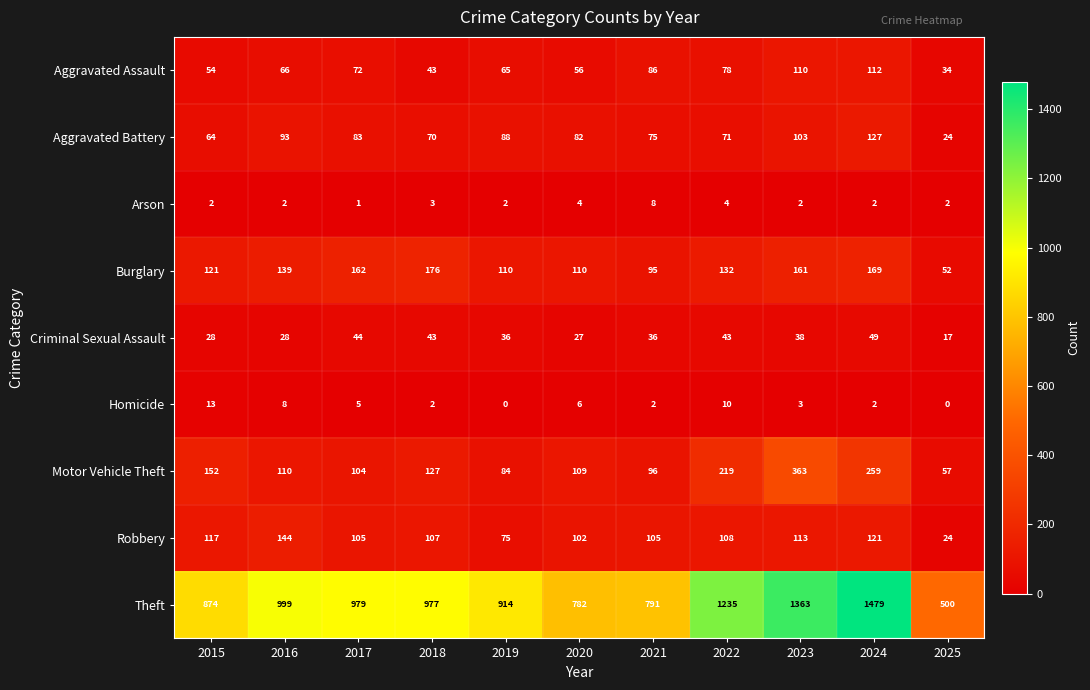

What is the difference between the maximum and minimum values in the Robbery series?

120